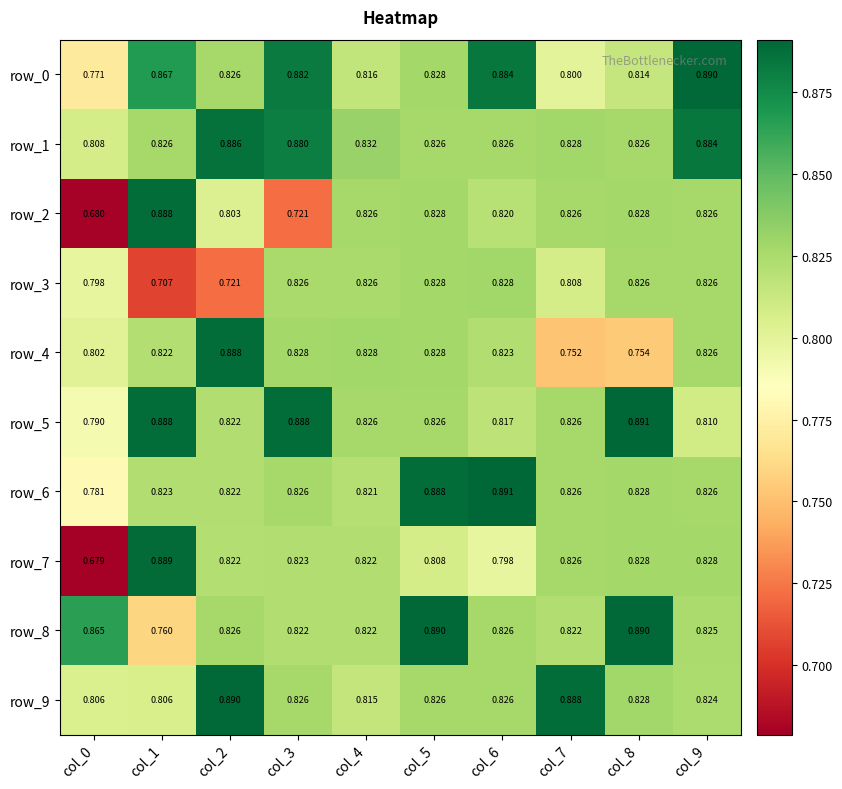

Is the value of row_9 at col_4 greater than the value of row_7 at col_3?

No